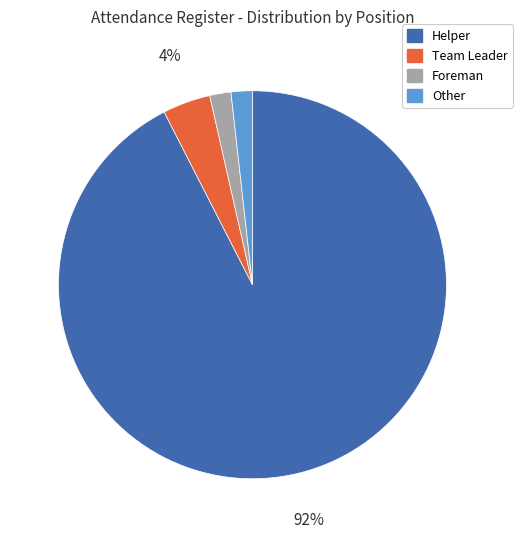

Count the number of slices in the pie.

4